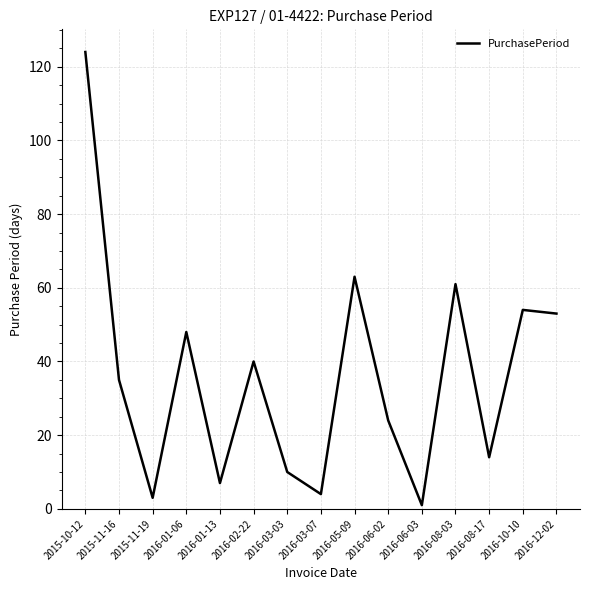

What is the minimum value shown in the chart?

1